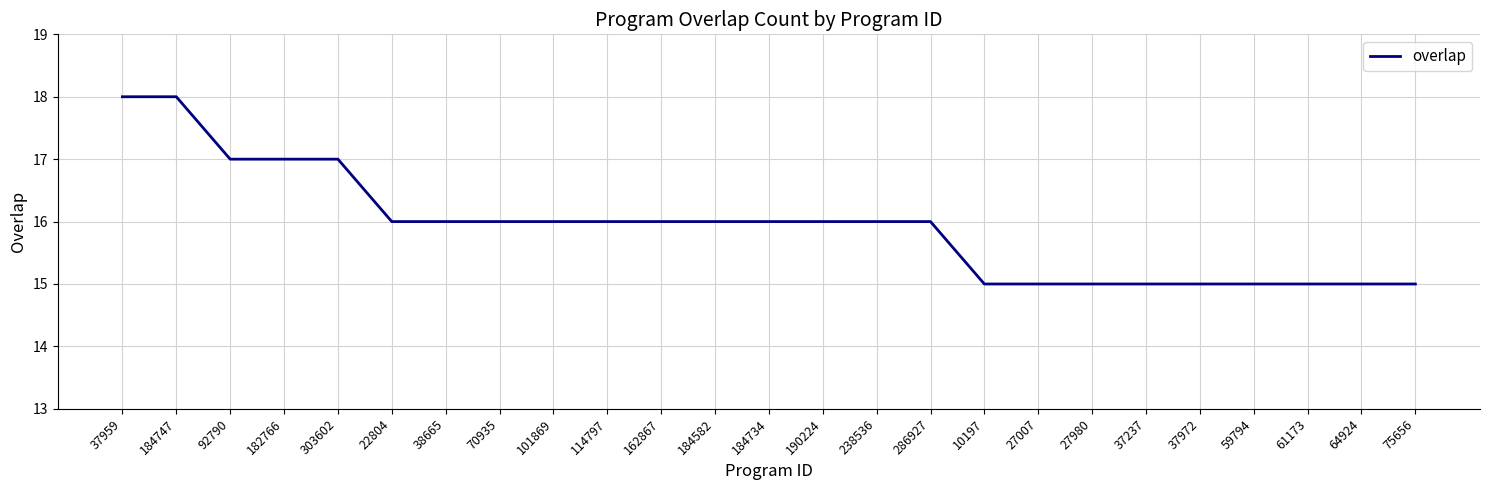

What is the maximum value shown in the chart?

18